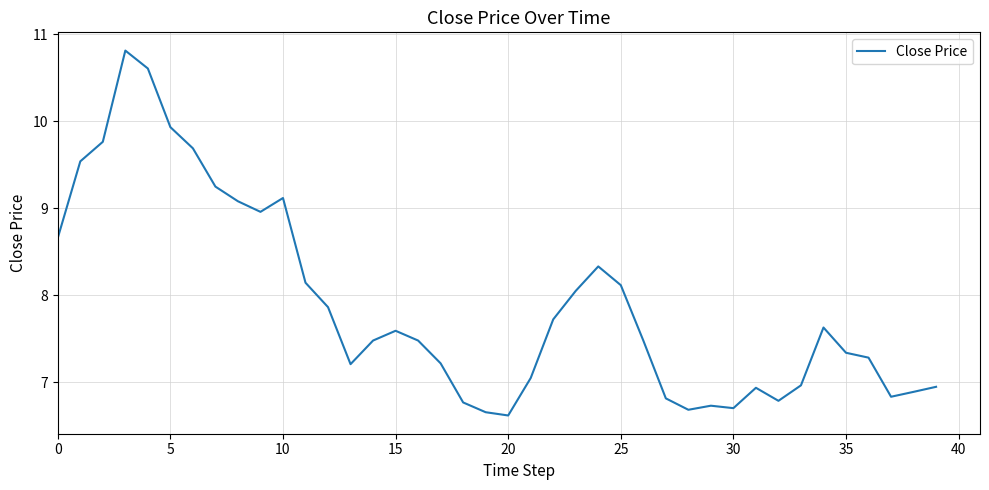

What is the maximum value shown in the chart?

10.8